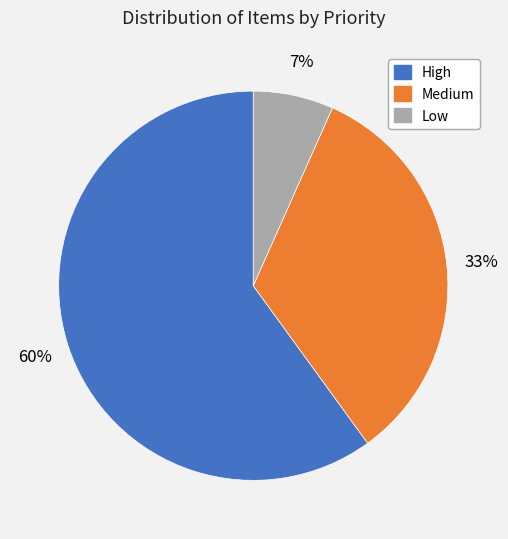

Which category accounts for the majority?

High